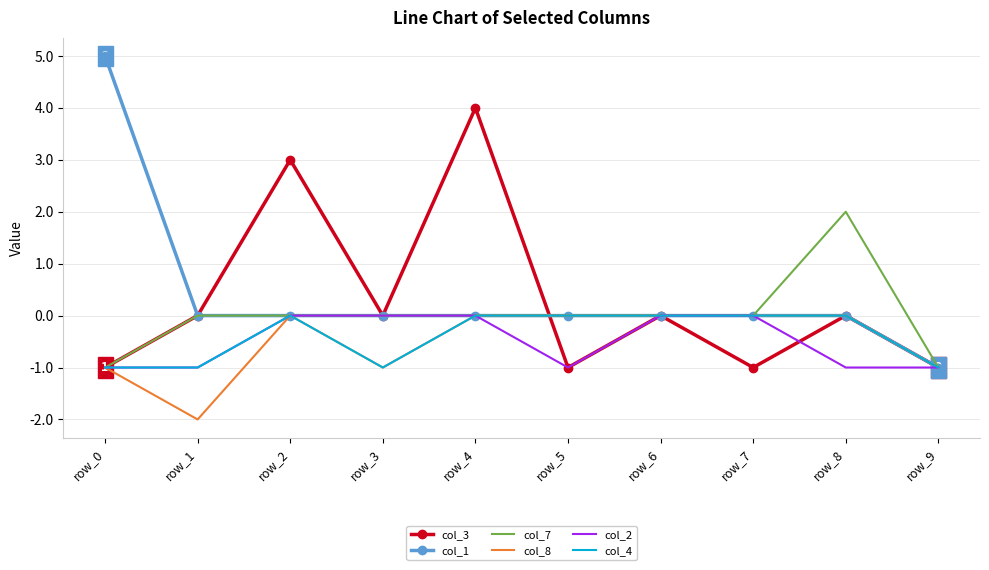

At which category does col_3 reach its first local valley?

row_3